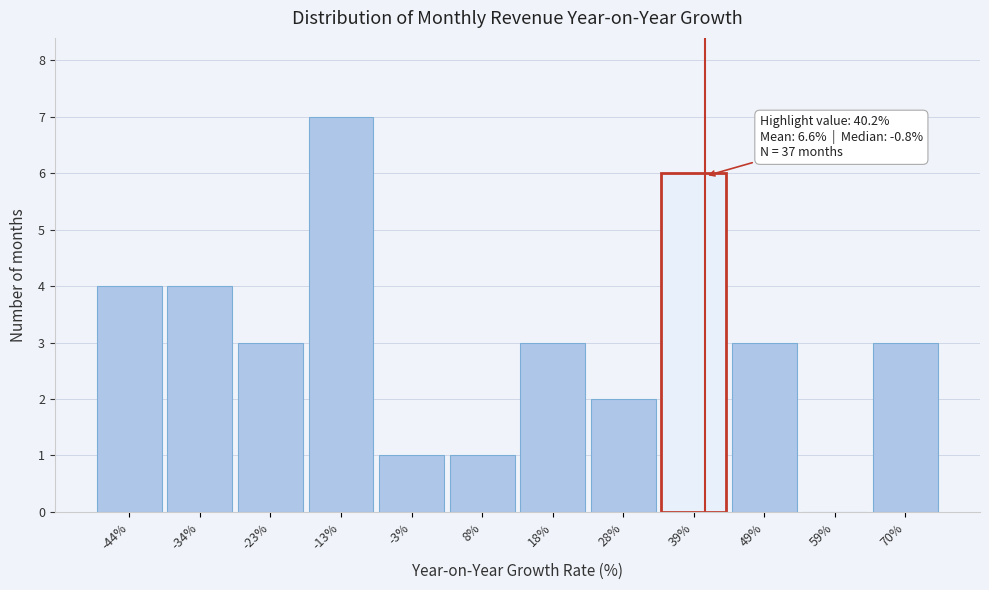

Which range on the x-axis has the tallest bar?

-18 to -8